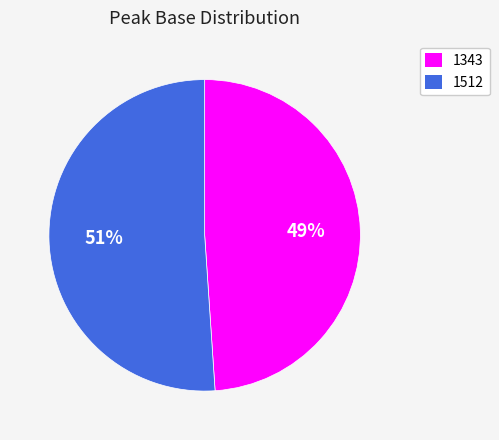

Do 1512 and 1343 together represent more than half of the pie?

Yes